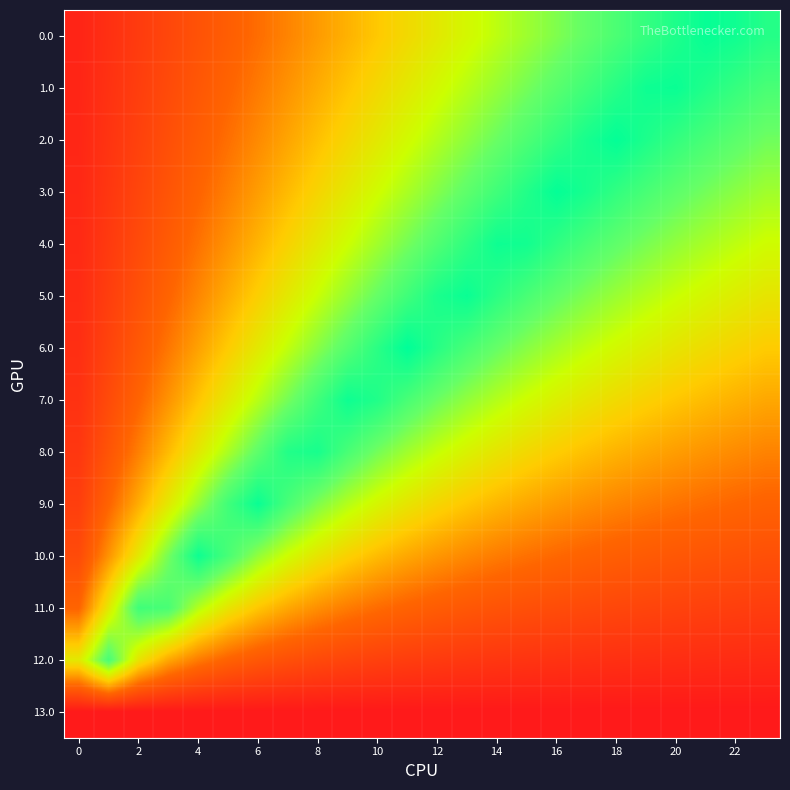

At how many categories does at least one series exceed 0?

24